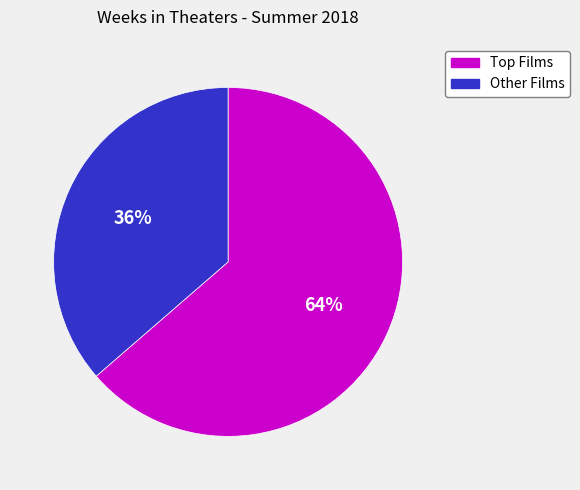

To the nearest percent, what is the average slice percentage?

50%